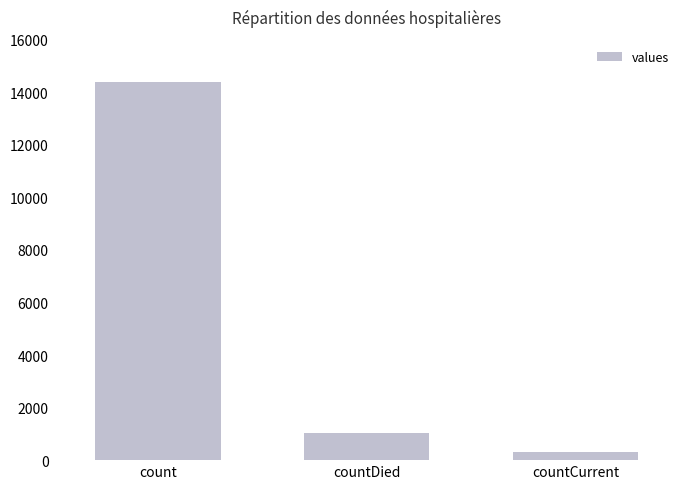

What position from the right is countCurrent?

1